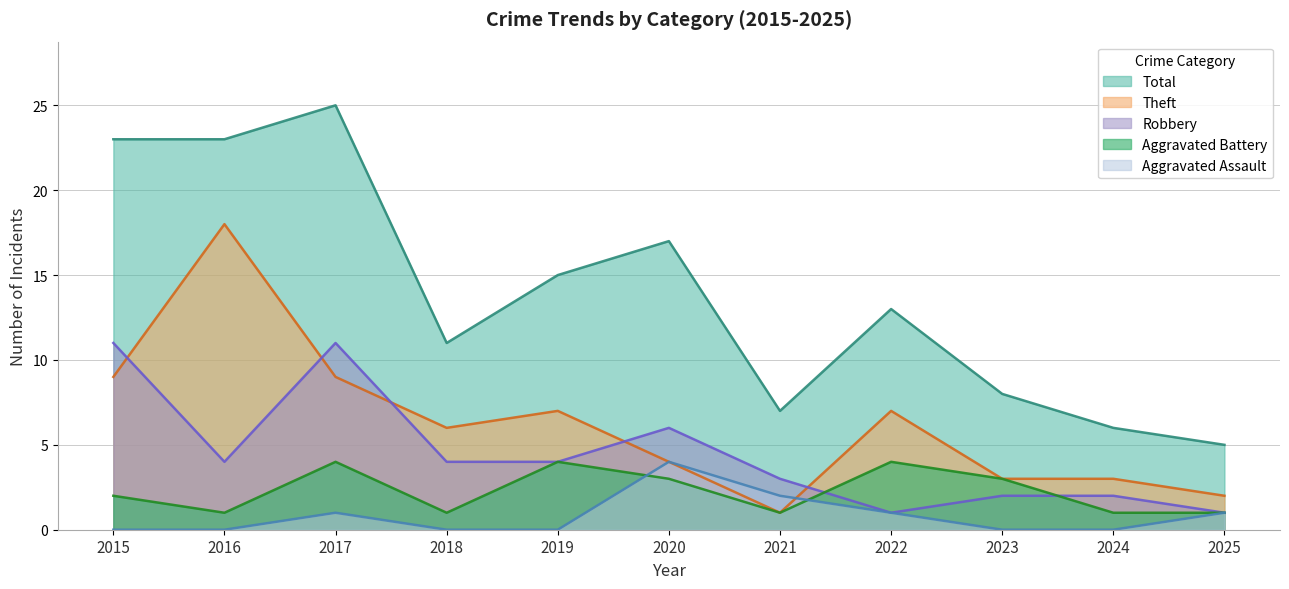

What is the difference between the maximum and minimum values in the Robbery series?

10